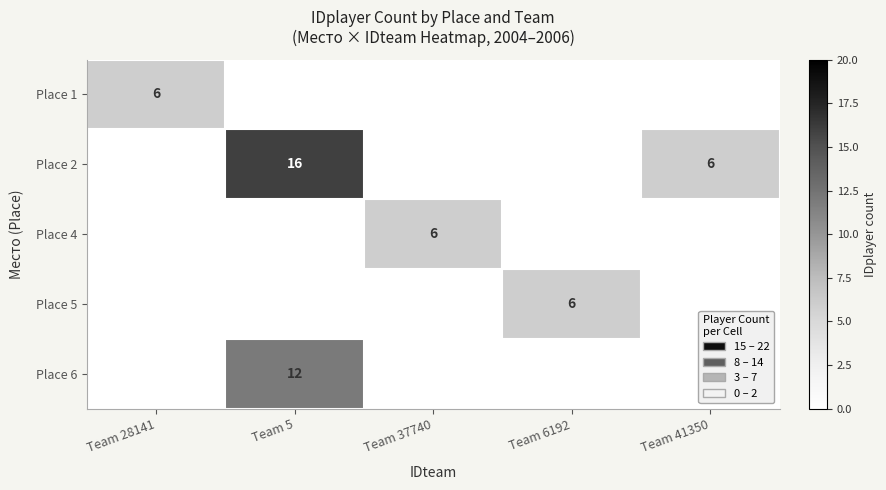

Count the Place 4 values in the range 0 to 1.

4